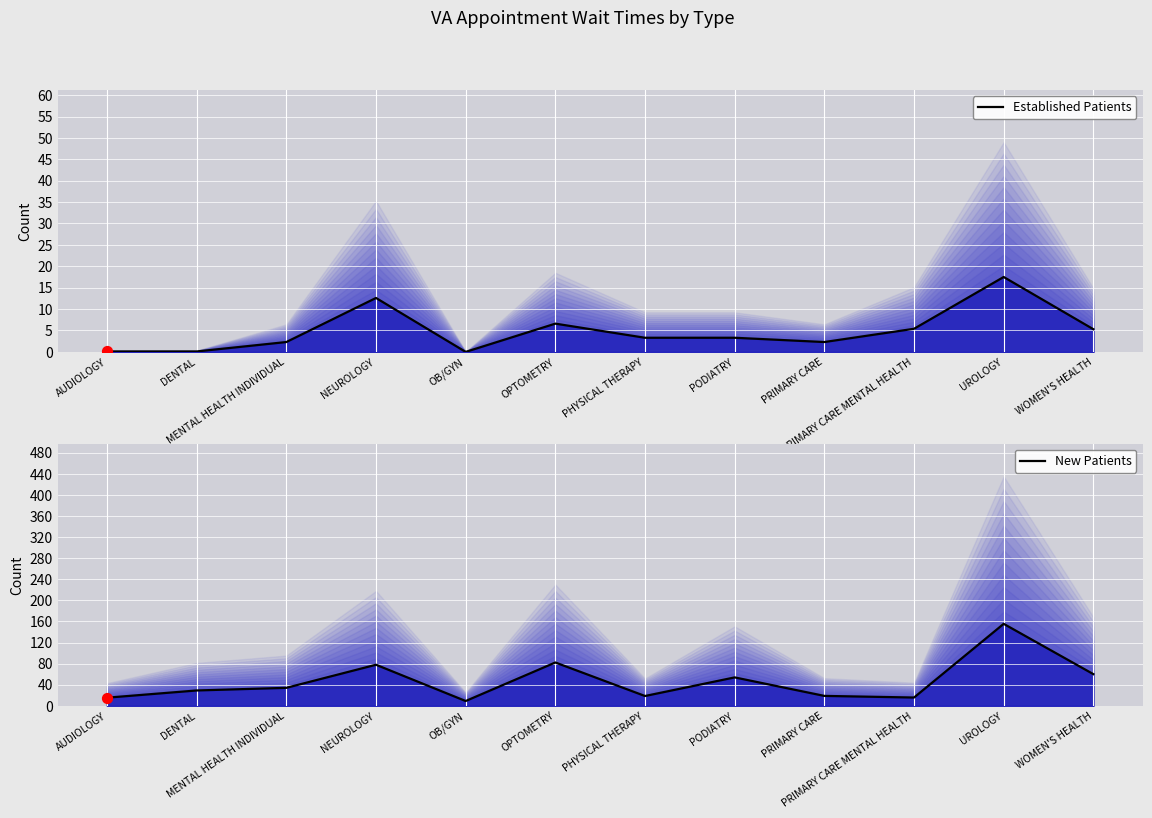

Which series reaches the maximum Y coordinate?

New Patients